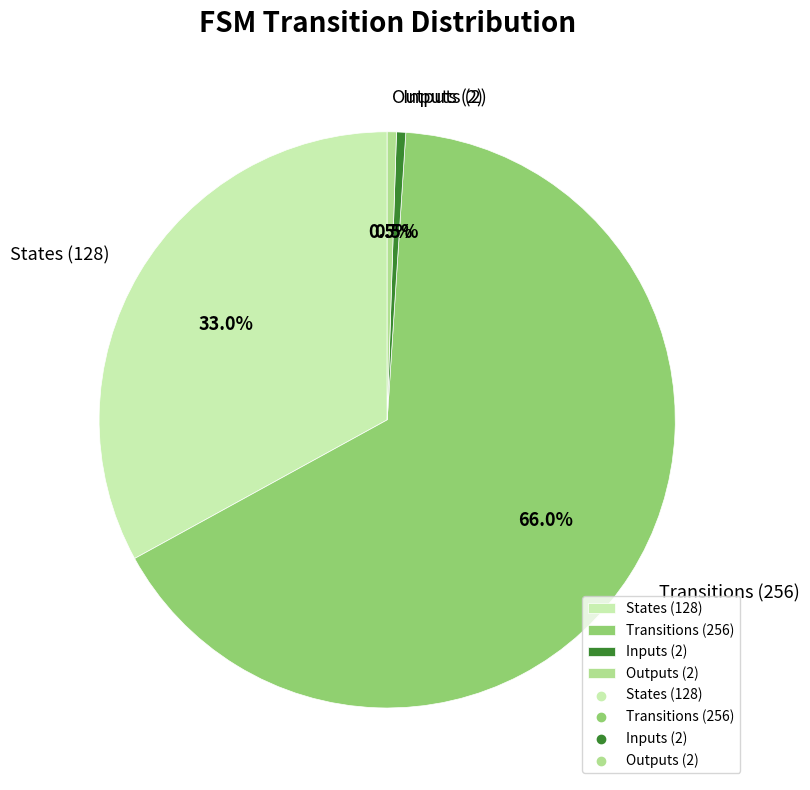

What is the largest slice in the pie chart?

Transitions (256)